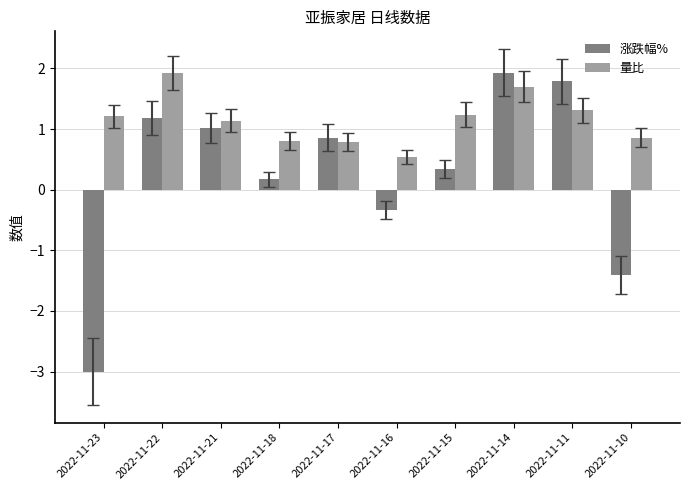

What is the value of the 涨跌幅% bar at the 7th from the left?

0.3